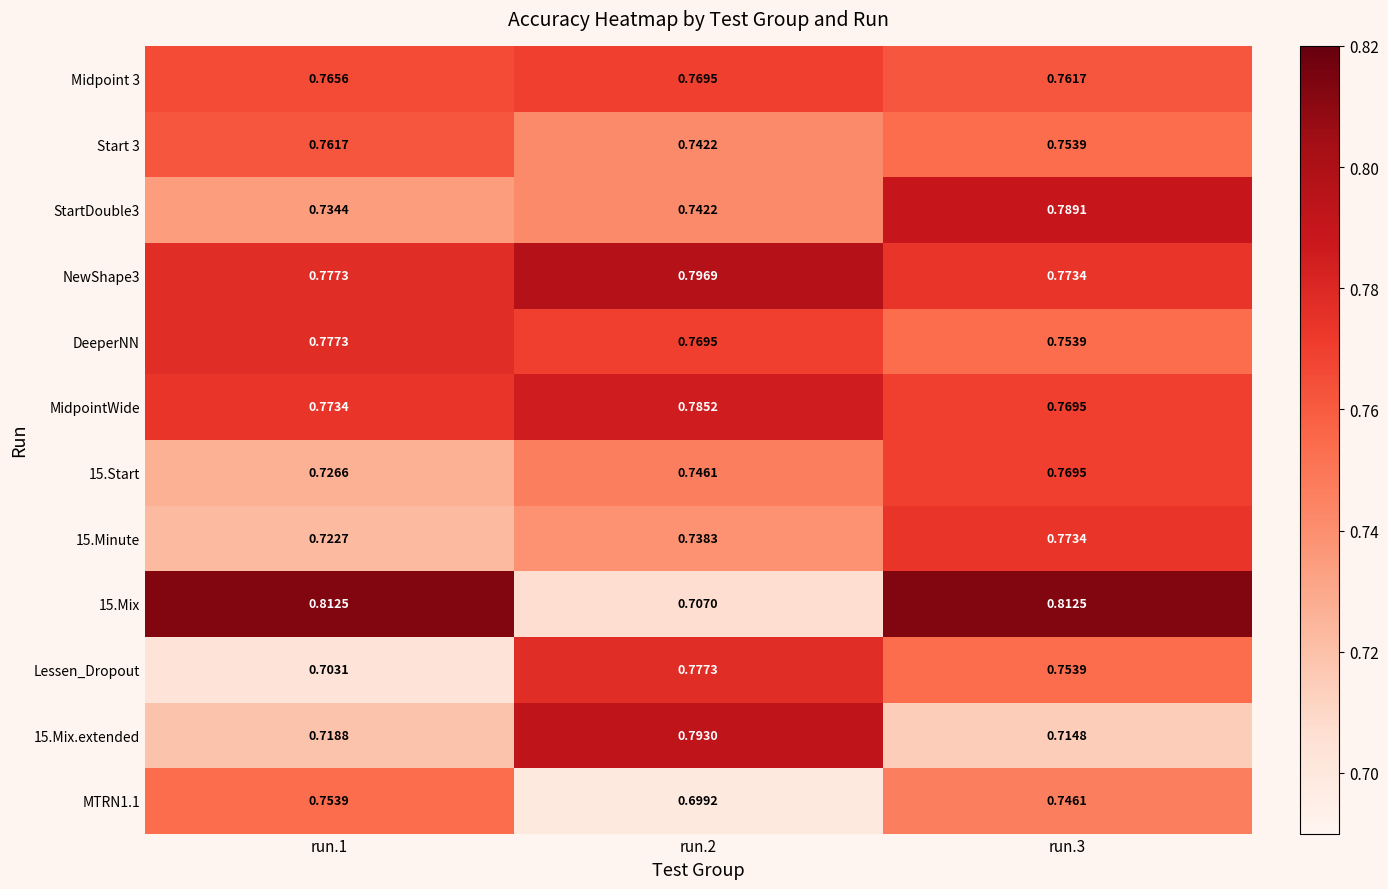

Is the value of 15.Mix at run.1 greater than the value of 15.Start at run.1?

Yes